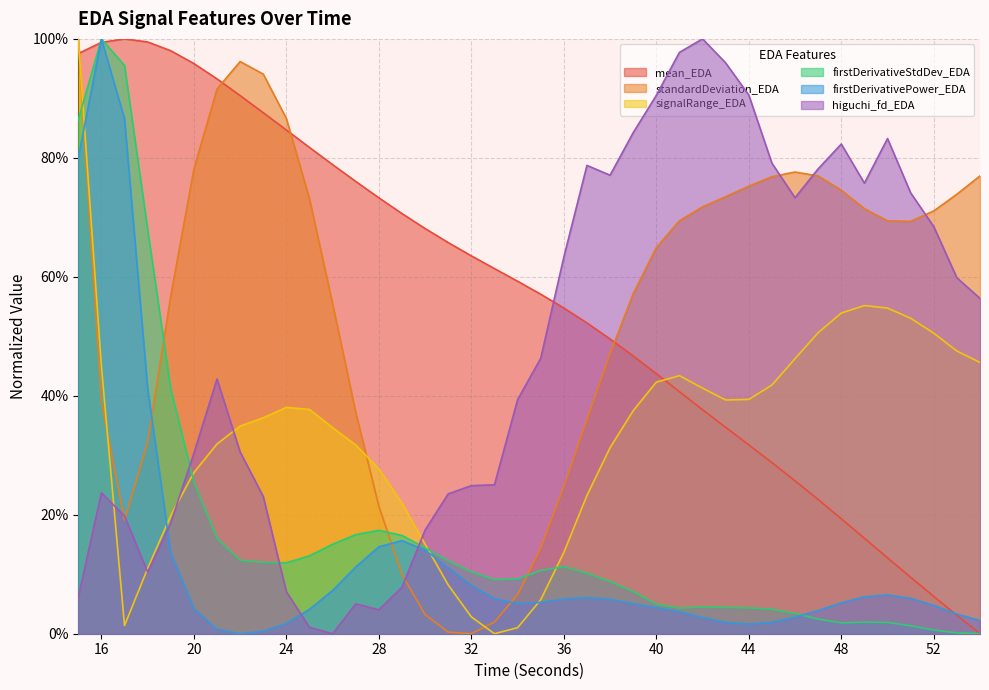

What is the spread (max minus min) of values at 40?

0.9